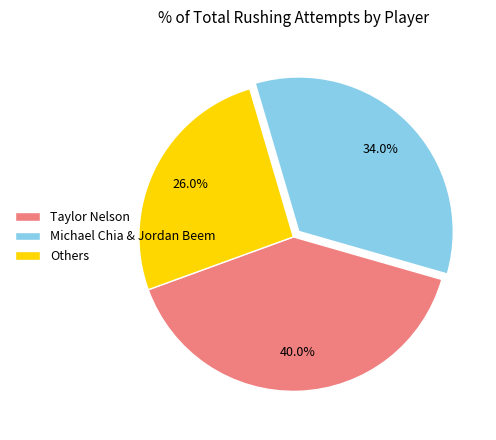

To the nearest percent, what is the difference between the largest and smallest slice percentages?

14%